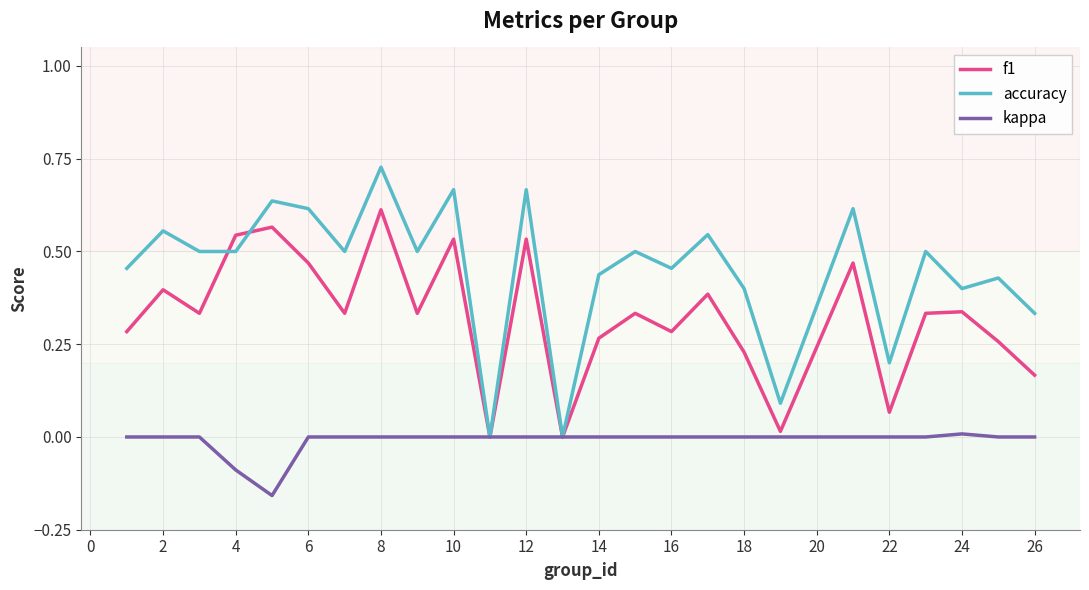

Does the chart have visible grid lines?

Yes